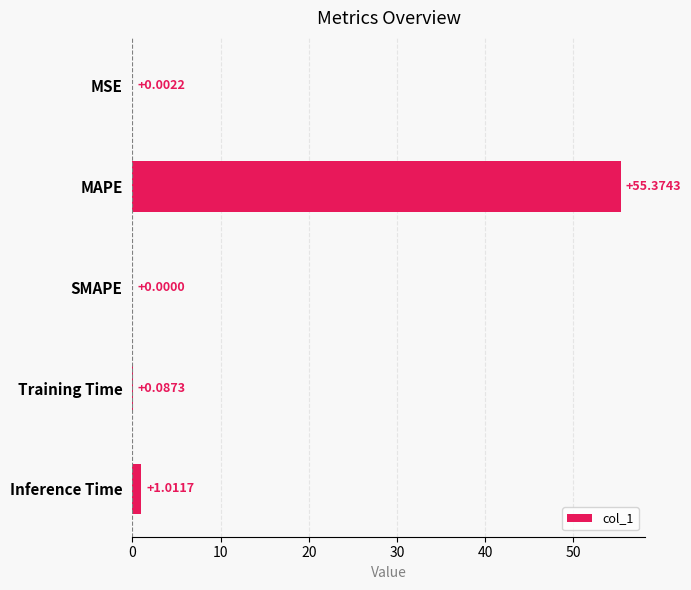

What is the change in value from Training Time to Inference Time?

+0.9